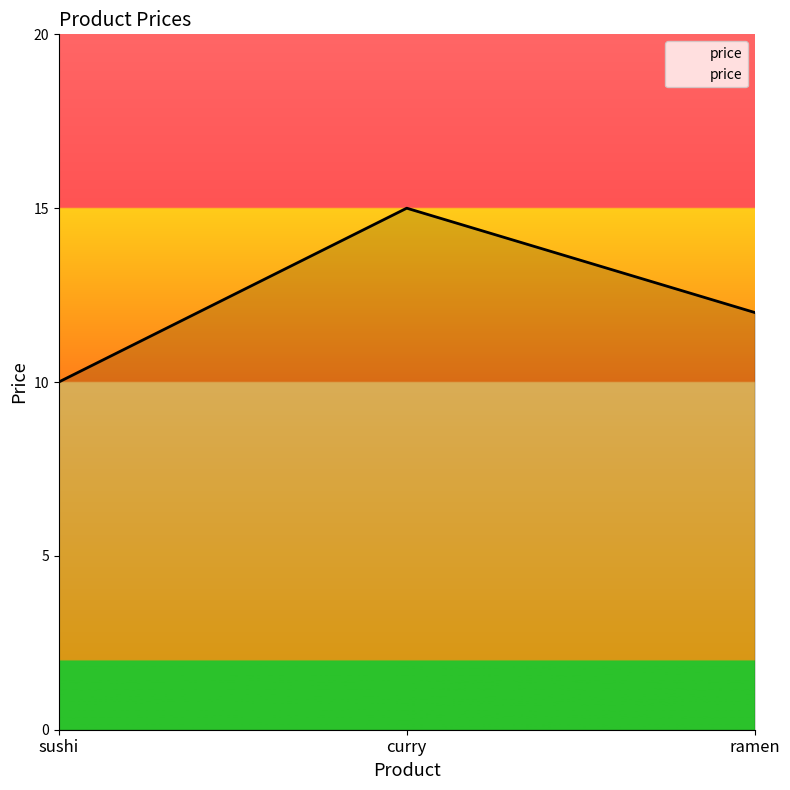

Rank the categories by value from highest to lowest.

curry, ramen, sushi